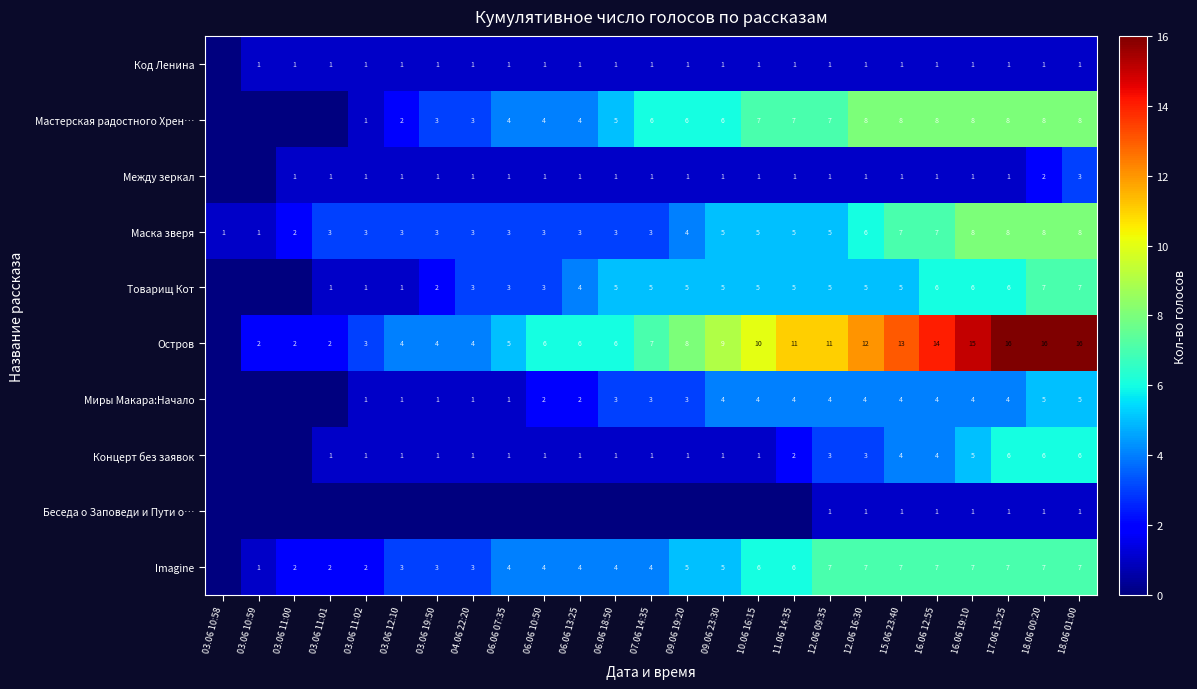

Is the value of Маска зверя at 06.06 07:35 greater than the value of Код Ленина at 06.06 13:25?

Yes